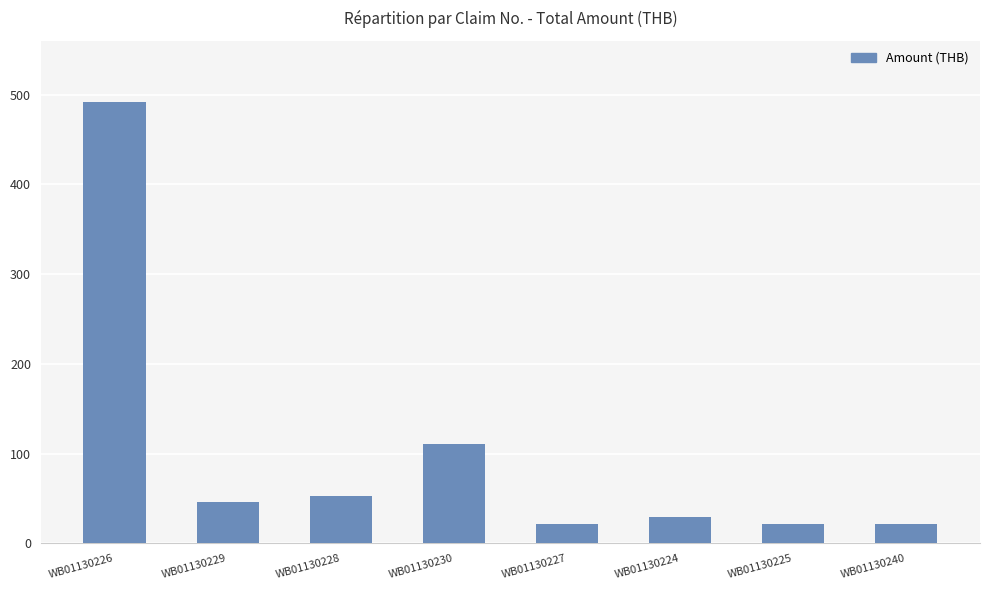

At which label does the data first exceed 46?

WB01130226